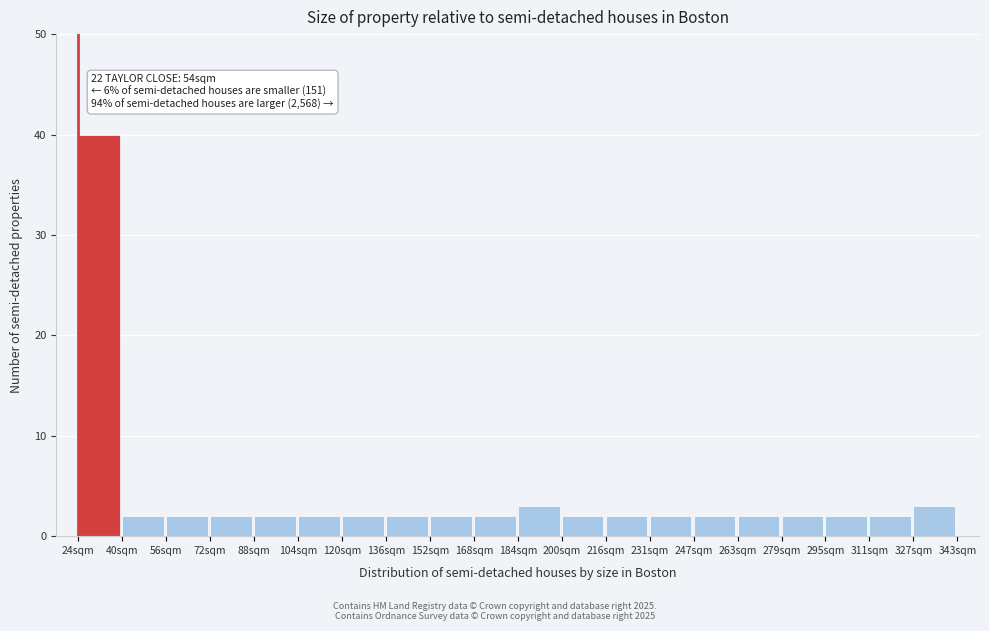

Reading left to right, list all the values displayed in this chart.

24sqm=40	40sqm=2	56sqm=2	72sqm=2	88sqm=2	104sqm=2	120sqm=2	136sqm=2	152sqm=2	168sqm=2	184sqm=3	200sqm=2	216sqm=2	231sqm=2	247sqm=2	263sqm=2	279sqm=2	295sqm=2	311sqm=2	327sqm=3